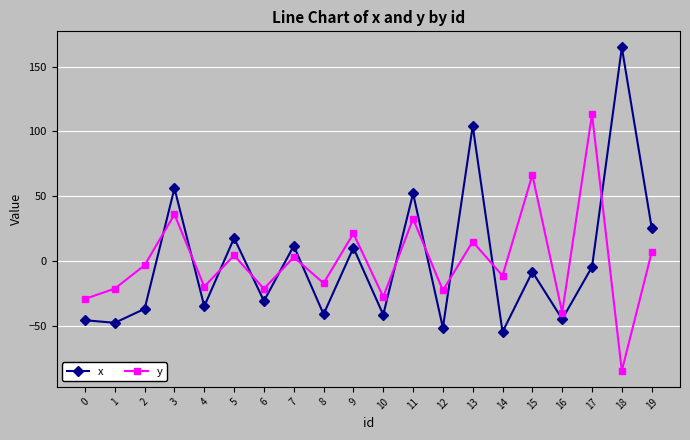

Between which two adjacent categories do x and y first intersect?

2 and 3